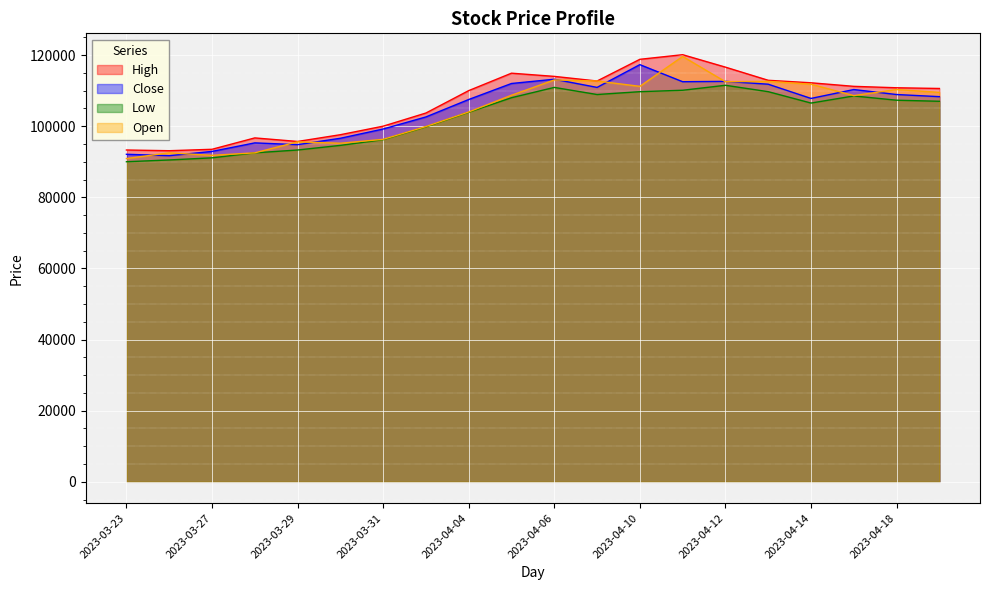

Reading left to right, what are all the values shown in this chart?

High: 93300	93100	93500	96700	95700	97600	100000	103700	110000	114900	114000	112700	118800	120100	116600	112900	112200	111200	110800	110600
Close: 92100	91700	92900	95300	94800	96600	99200	102600	107500	112000	113200	110900	117300	112500	112600	111800	107800	110300	108900	108300
Low: 90000	90500	91100	92500	93300	94600	96200	99800	103900	108000	110900	108900	109700	110100	111500	109700	106500	108500	107300	107000
Open: 90900	92500	91800	92500	95600	95200	96300	99900	104000	108700	113000	112700	111200	119600	112500	112600	111800	108600	110300	109500